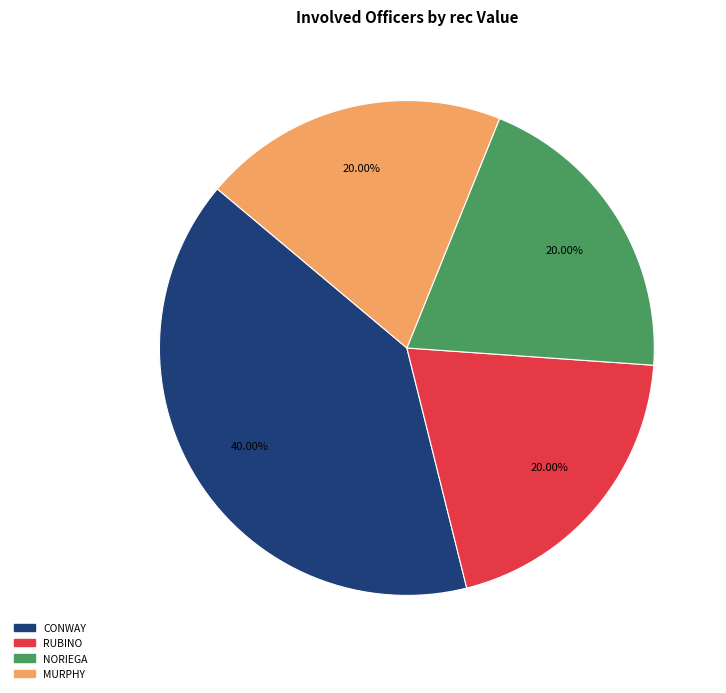

Approximately how many times larger is the value at RUBINO compared to CONWAY?

0.5